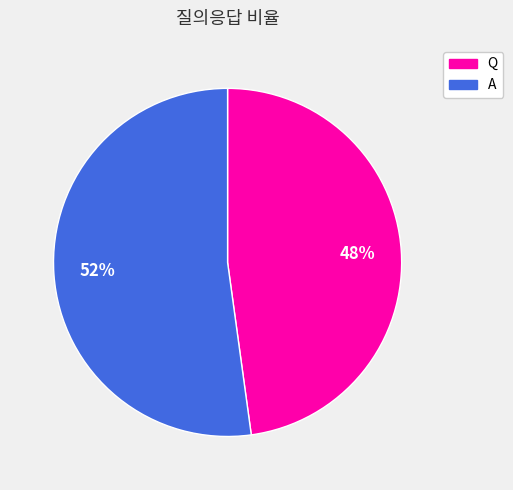

Is there a majority slice in this chart?

Yes